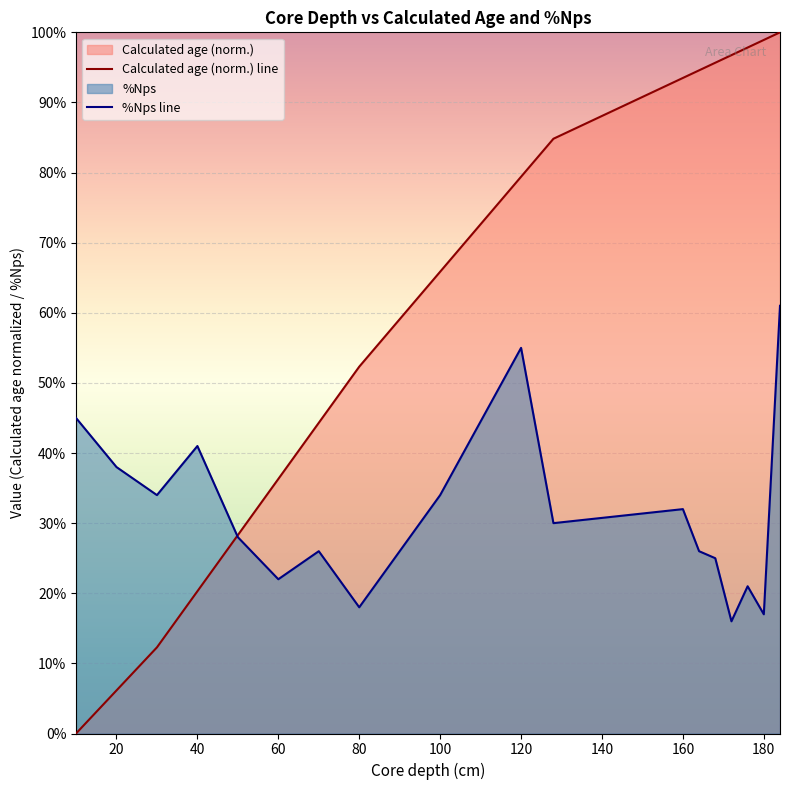

List the series in order of their peak value, lowest first.

%Nps line, Calculated age (norm.) line